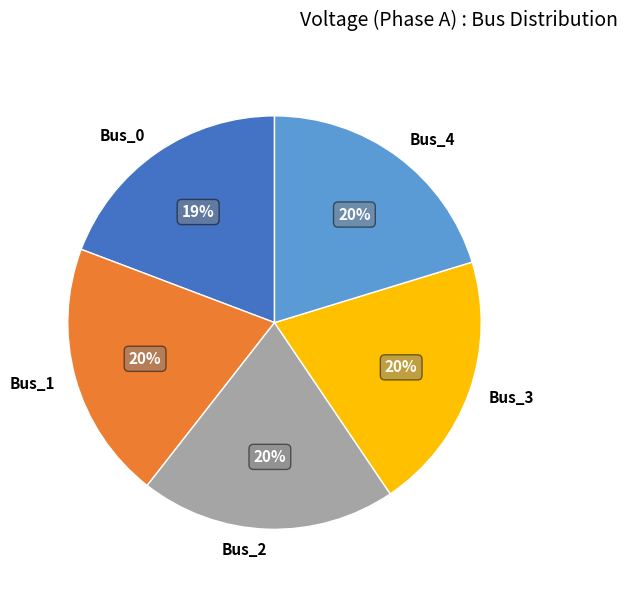

How many segments does this pie chart have?

5